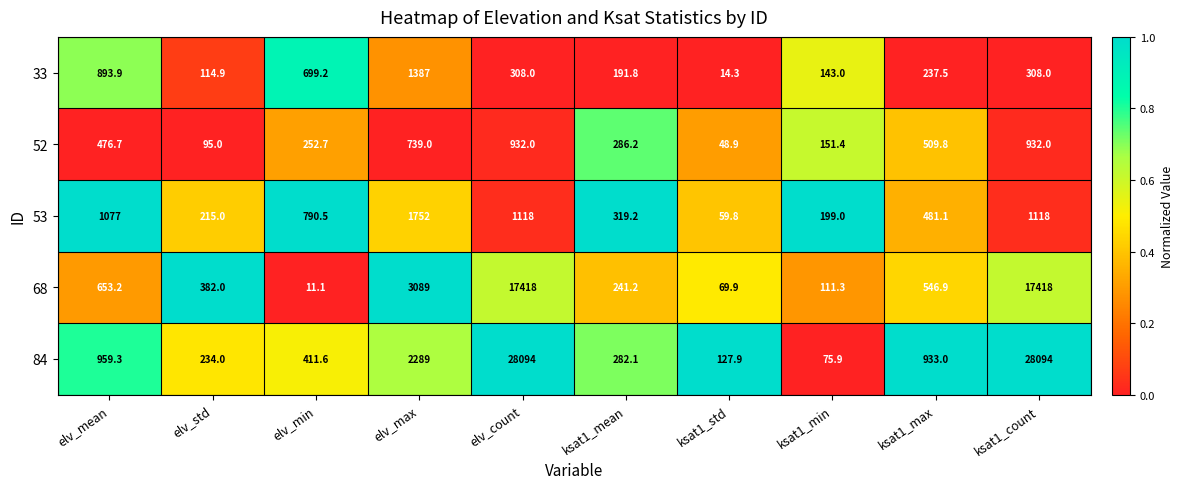

The value of 52 at ksat1_min is 63.4. True or false?

False